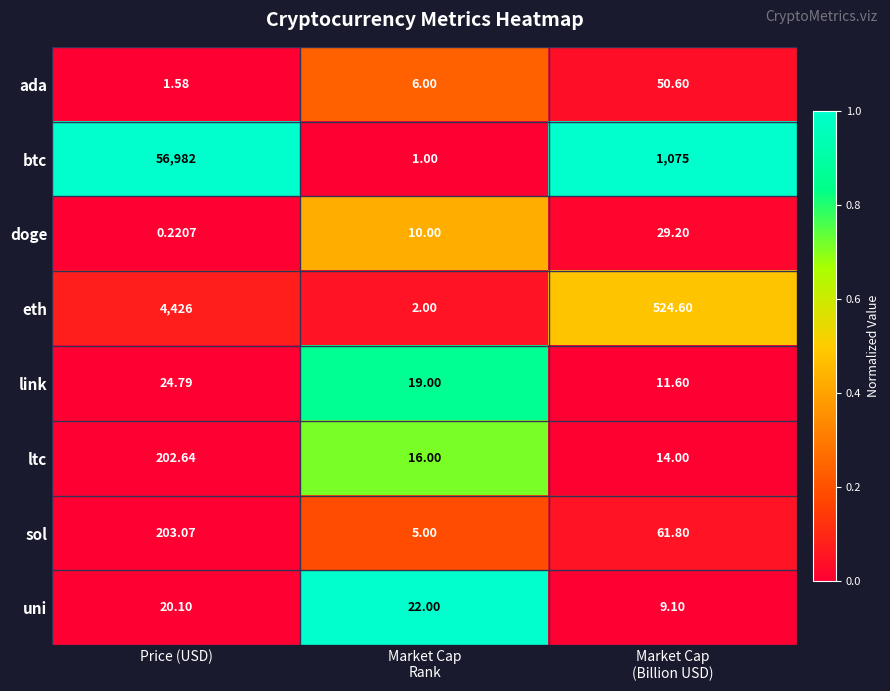

Which series has the largest total across all categories?

btc